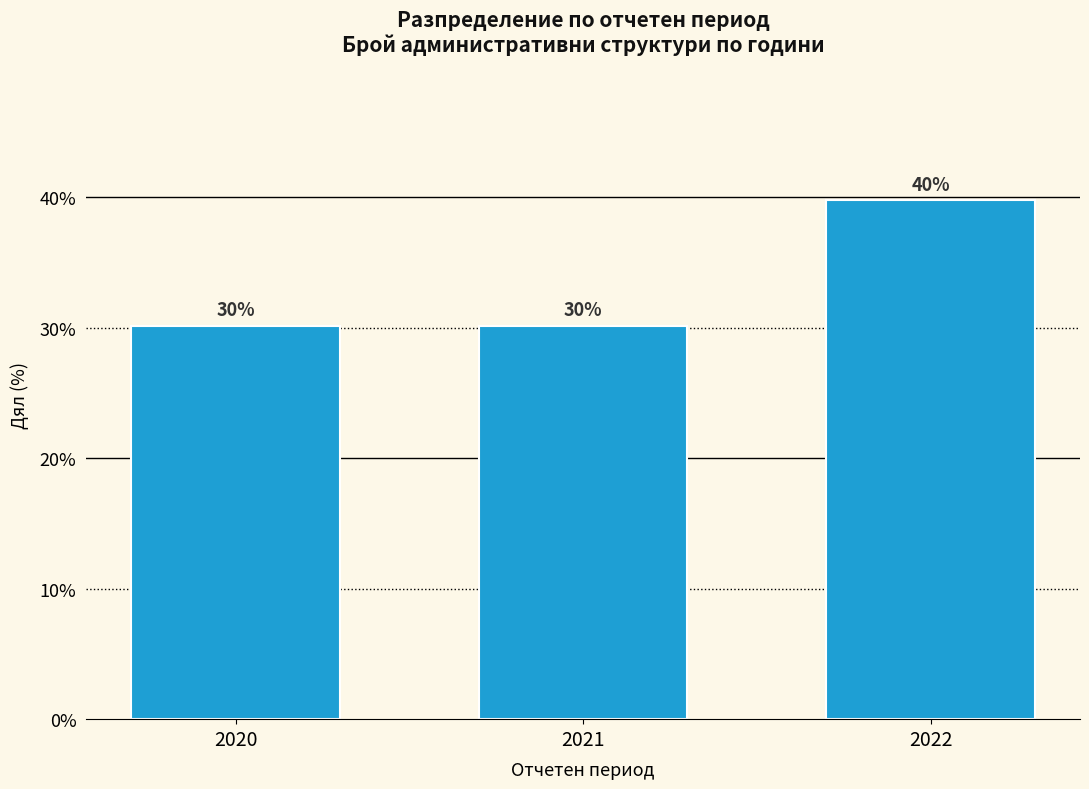

What is the average value?

33.3